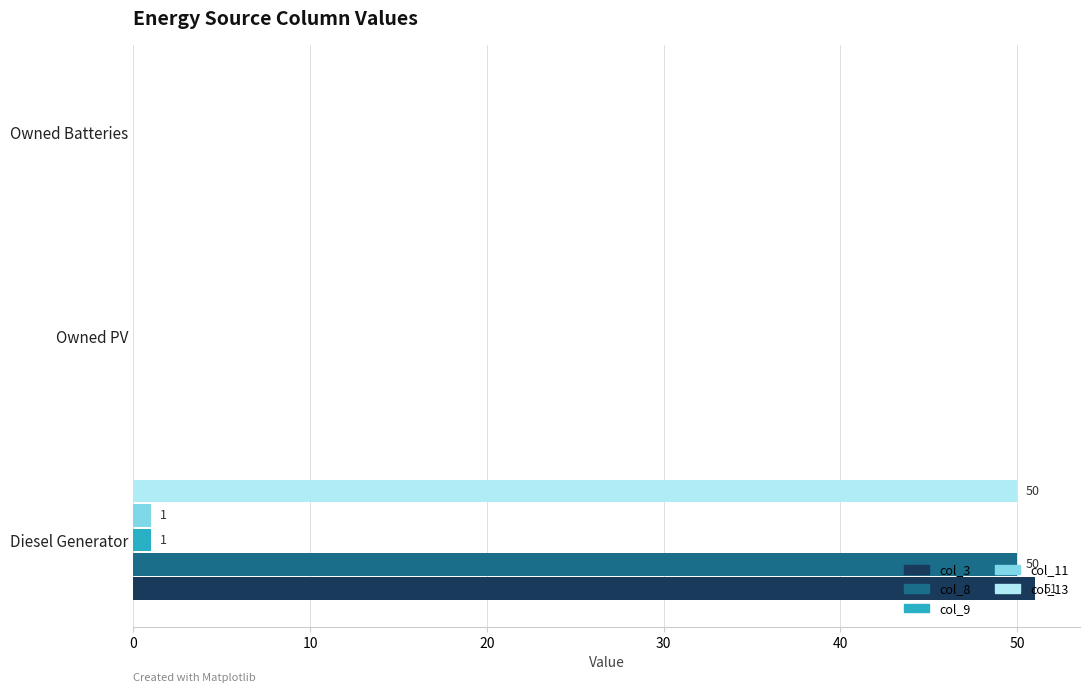

Which series has the widest spread of values?

col_3